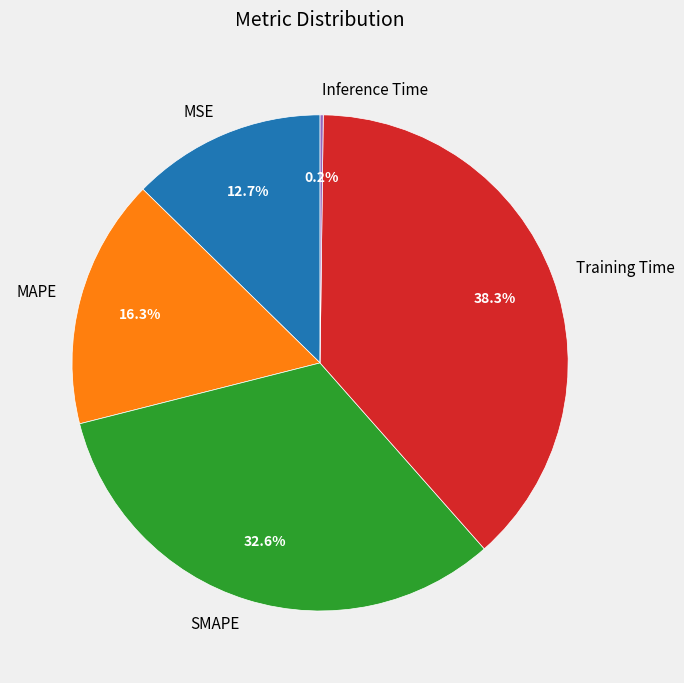

What percentage is the SMAPE slice, to the nearest percent?

33%